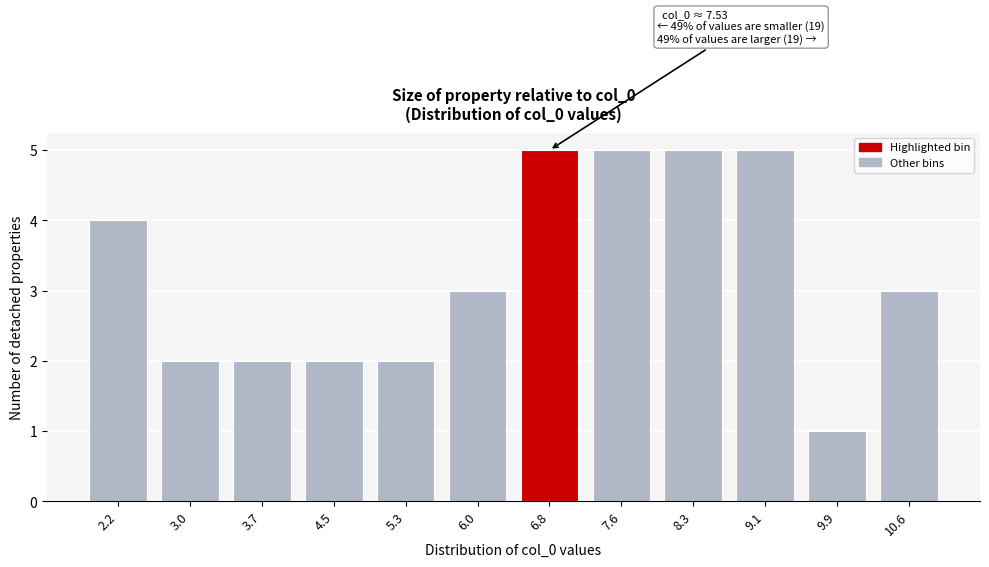

Reading left to right, extract all data points from this chart.

4	2	2	2	2	3	5	5	5	5	1	3